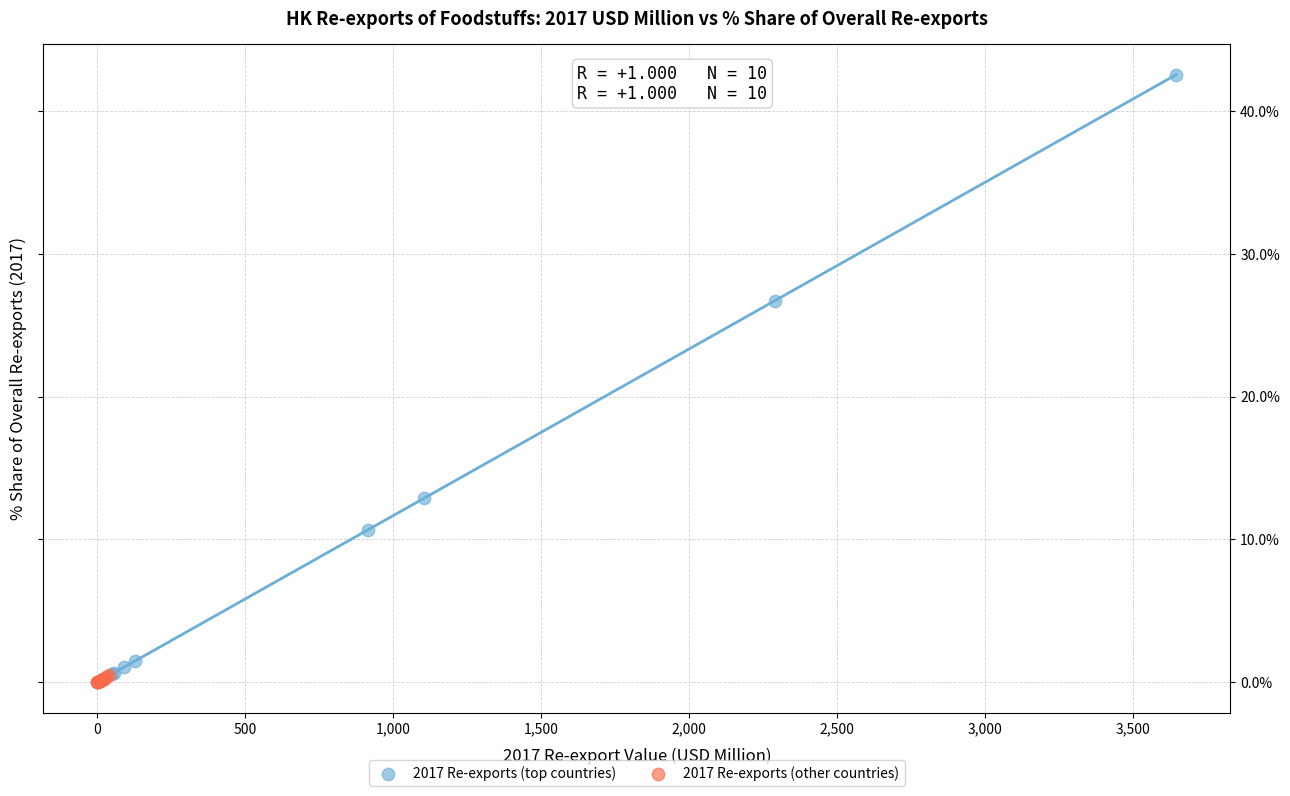

What are all the series names shown in the legend?

2017 Re-exports (top countries), 2017 Re-exports (other countries)